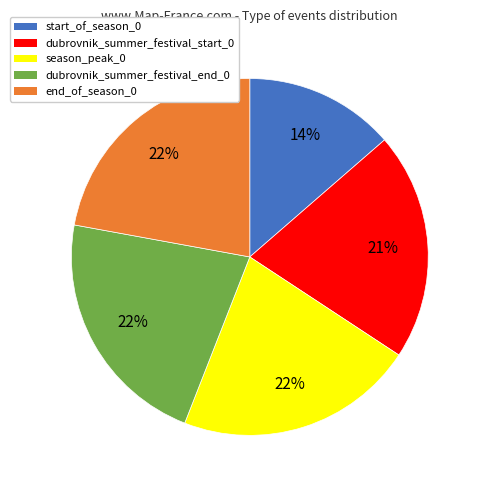

Count the number of slices in the pie.

5